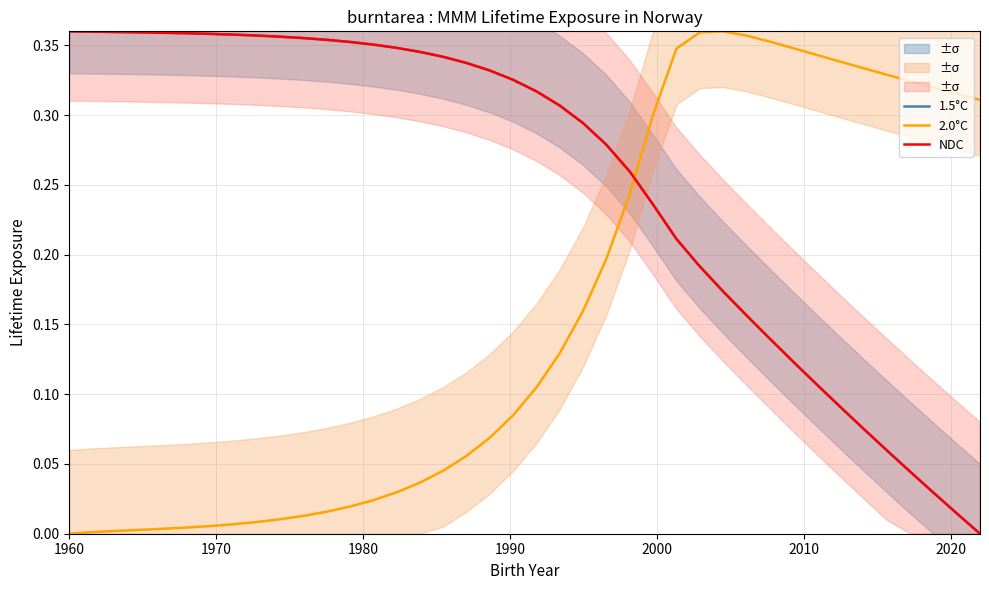

How many times do 1.5°C and 2.0°C cross each other?

1